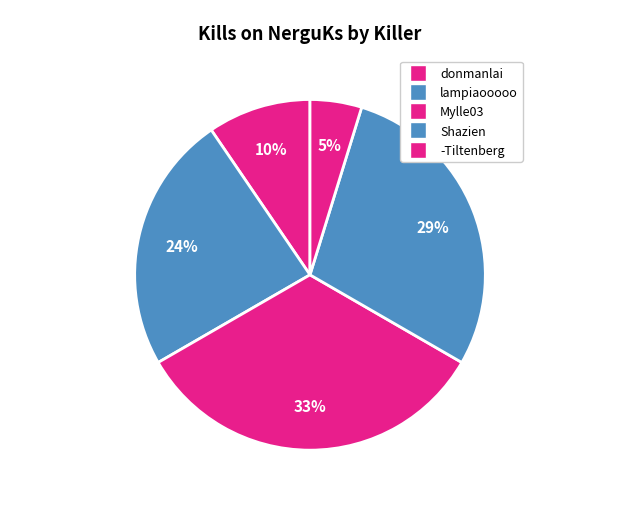

Is there a majority slice in this chart?

No